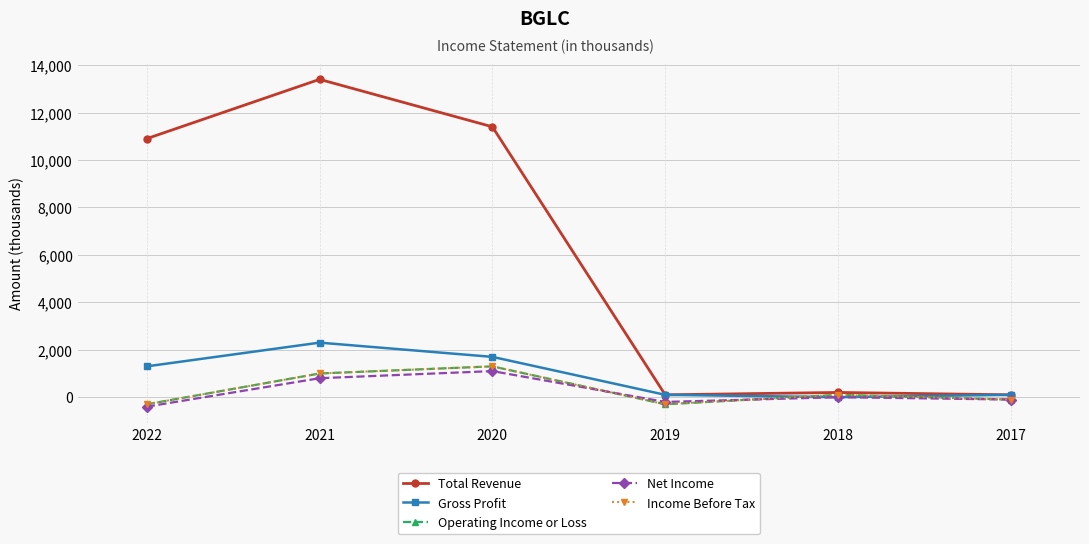

Is it true that Total Revenue equals 100 at 2019?

True